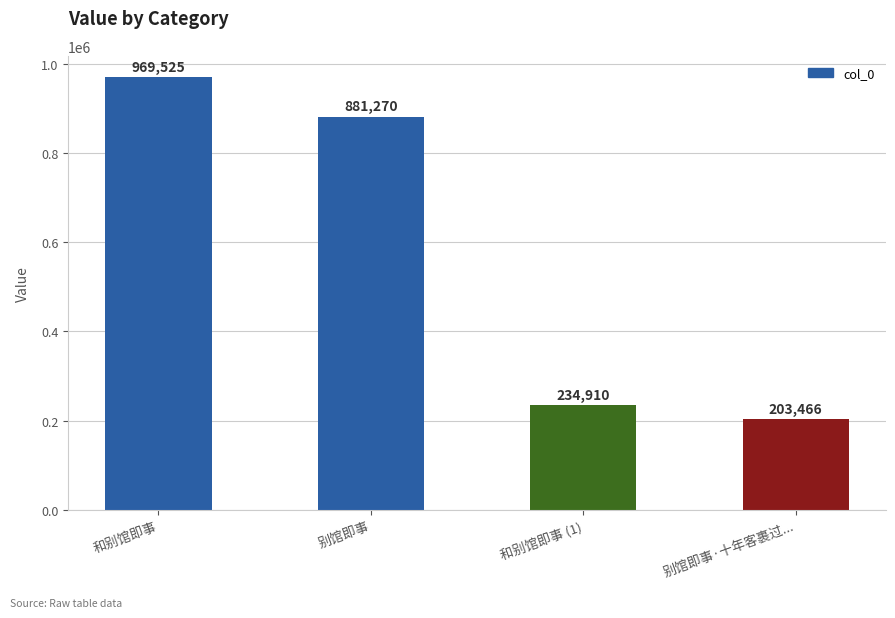

List the labels in order of value, largest first.

和别馆即事, 别馆即事, 和别馆即事 (1), 别馆即事·十年客裹过...